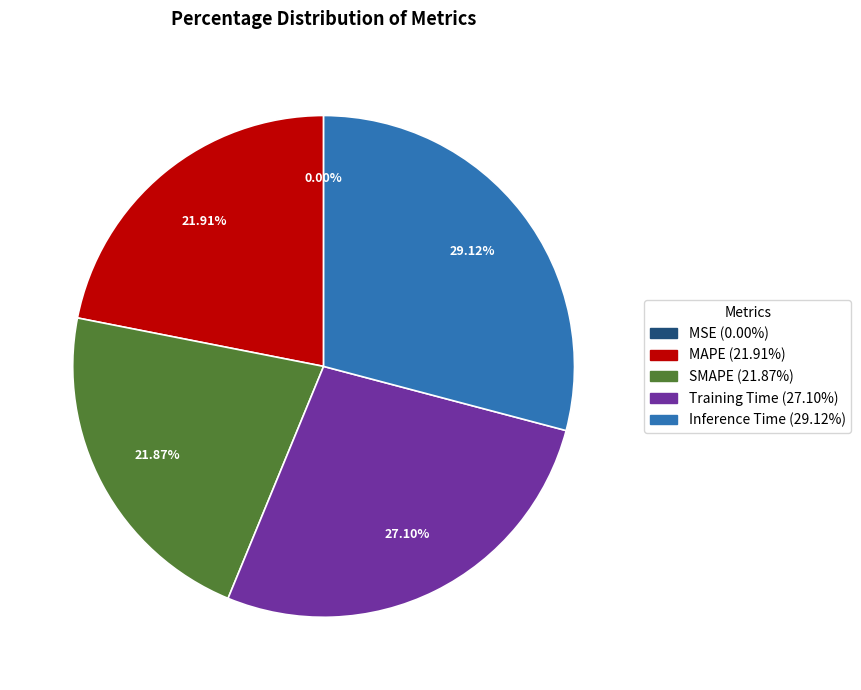

To the nearest percent, what portion does Training Time represent?

27%